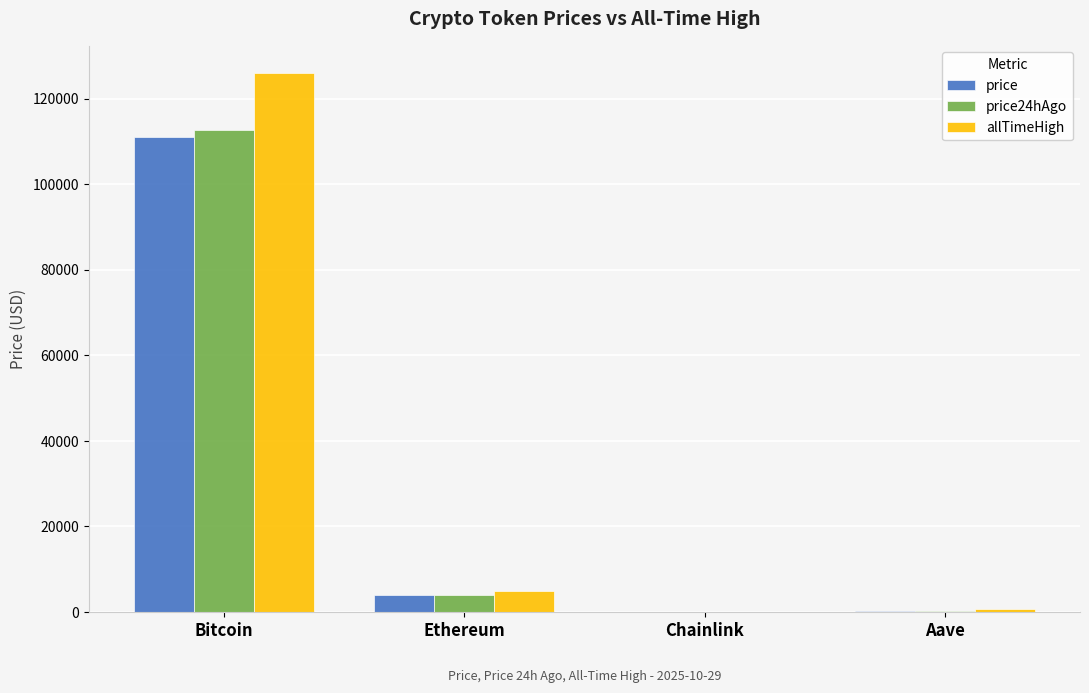

How many groups of bars are there?

4